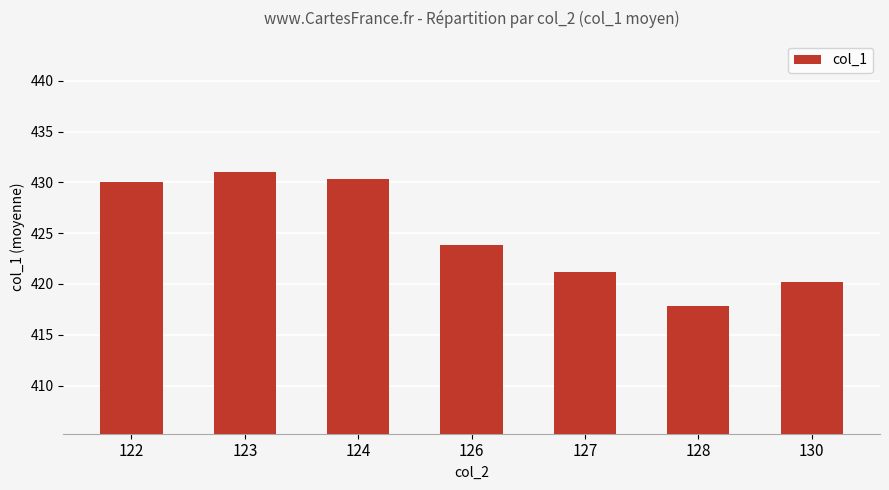

What is the minimum value shown in the chart?

417.8